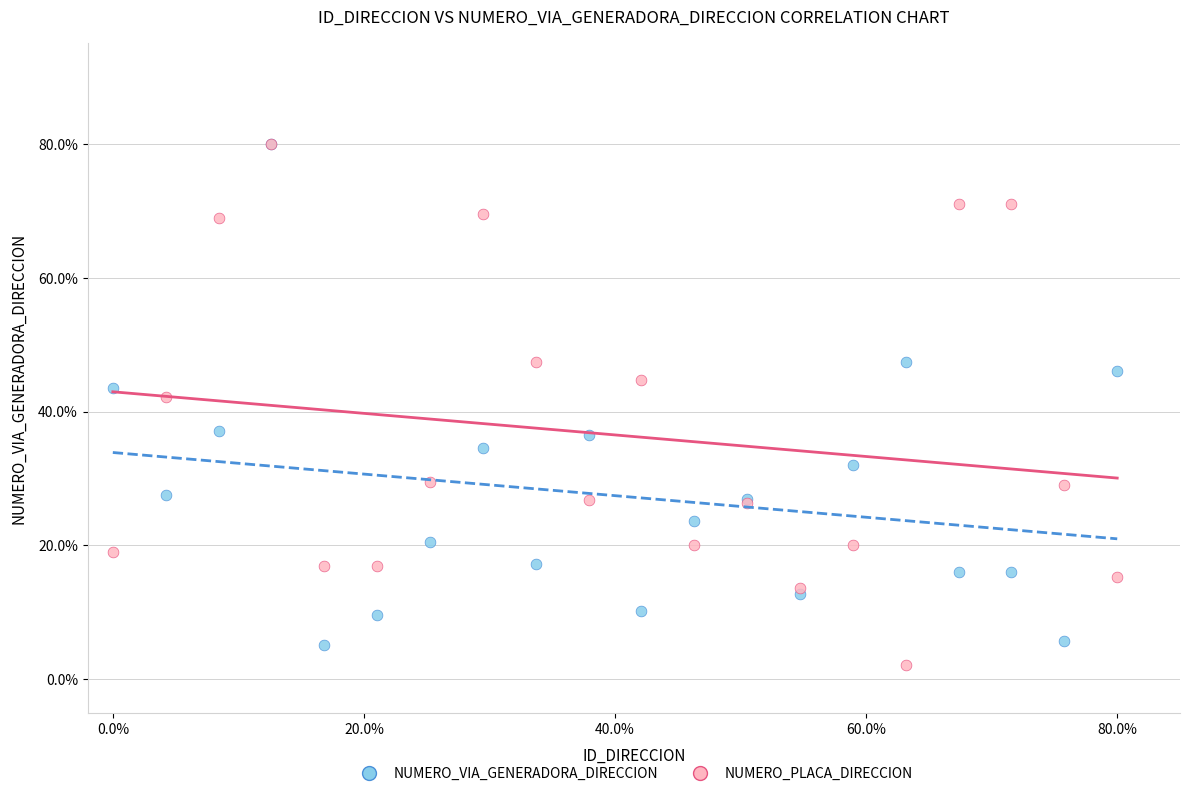

What are all the series names shown in the legend?

NUMERO_VIA_GENERADORA_DIRECCION, NUMERO_PLACA_DIRECCION